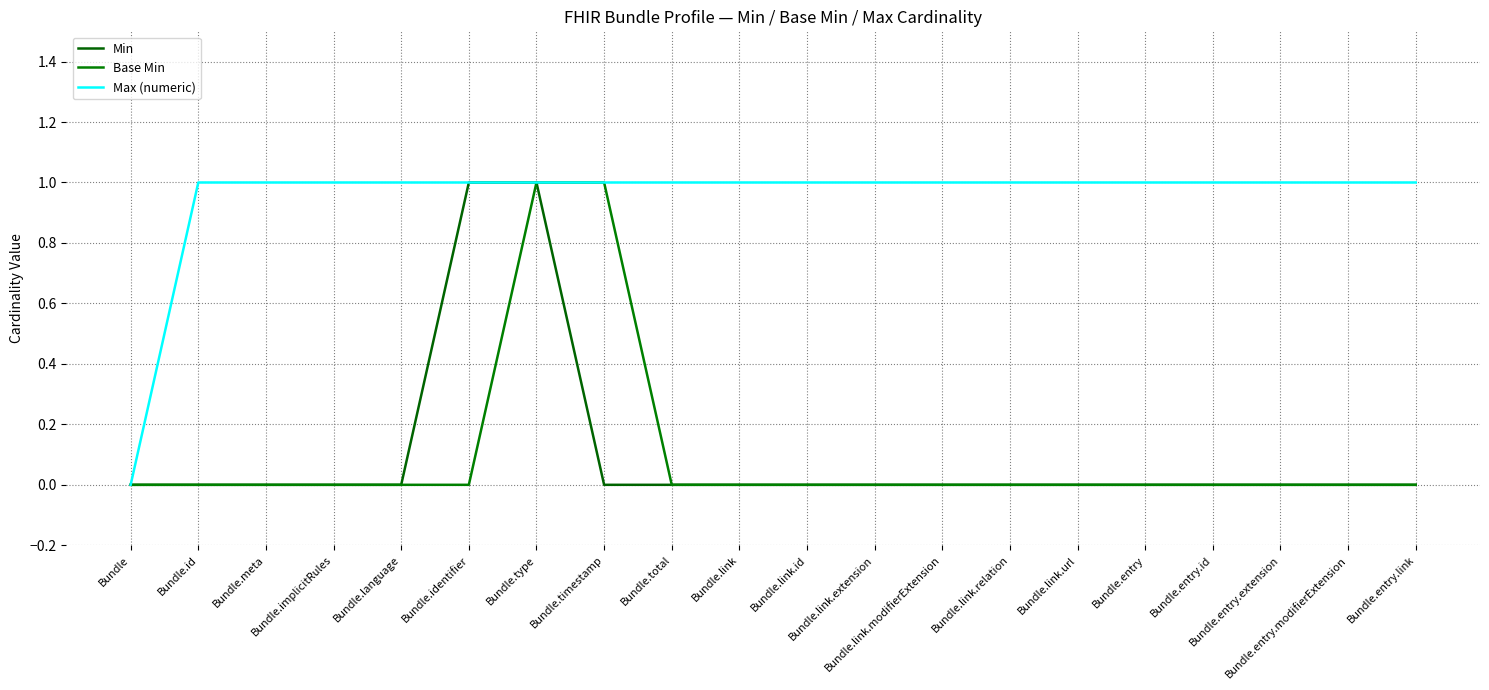

What is the label of the 8th point from the left?

Bundle.timestamp